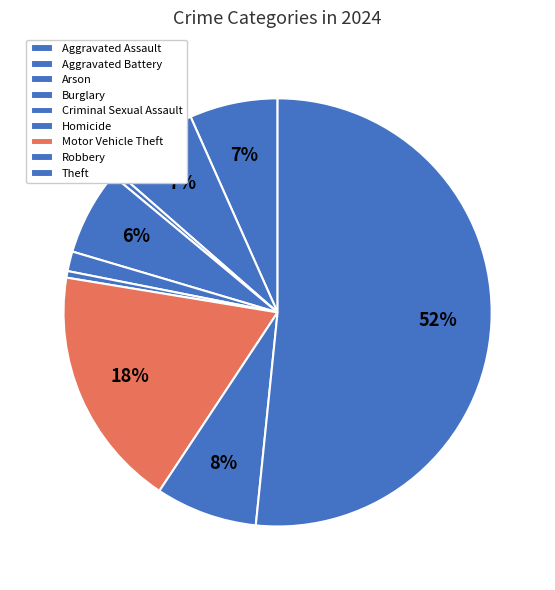

Is it true that Homicide is 0% of the pie?

True